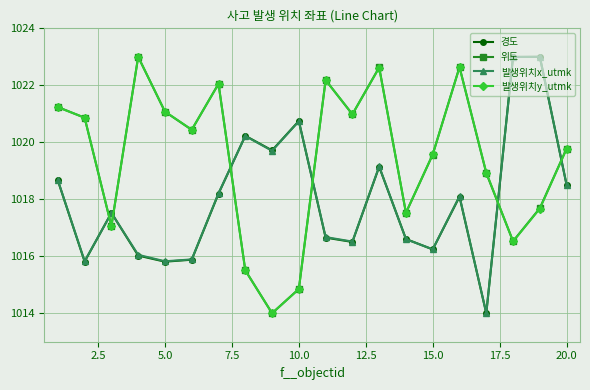

What is the value of the 발생위치x_utmk point at the 20th from the left?

1018.5